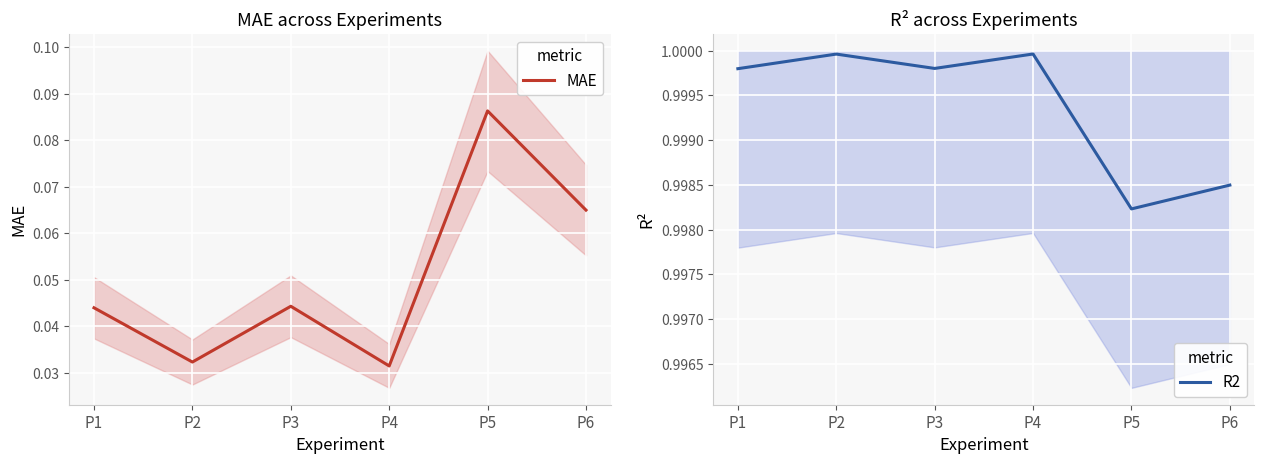

True or false: R2 has a value of 1.3 at P3.

False